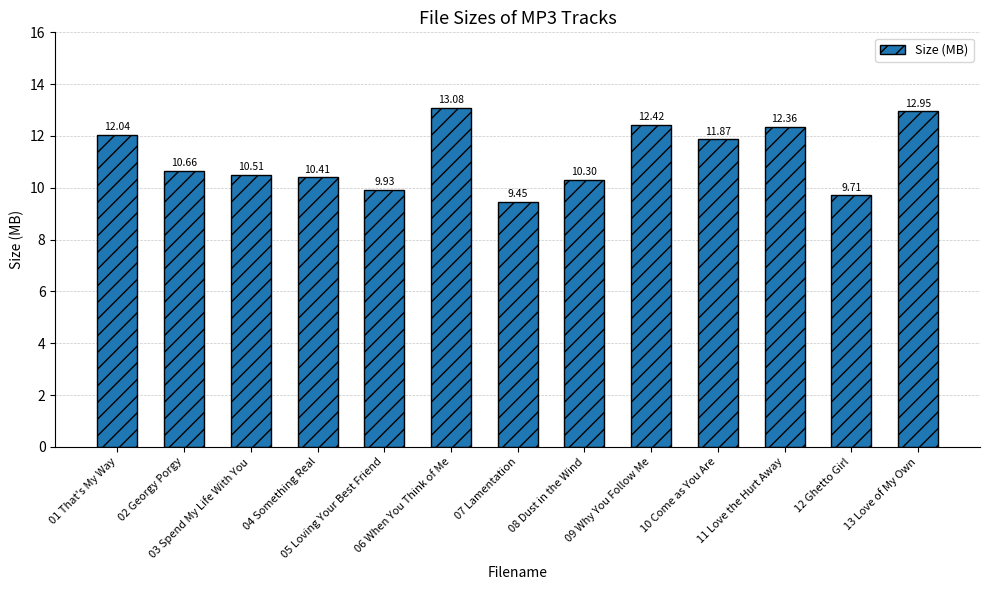

Is it true that the value at 04 Something Real is 18.5?

False